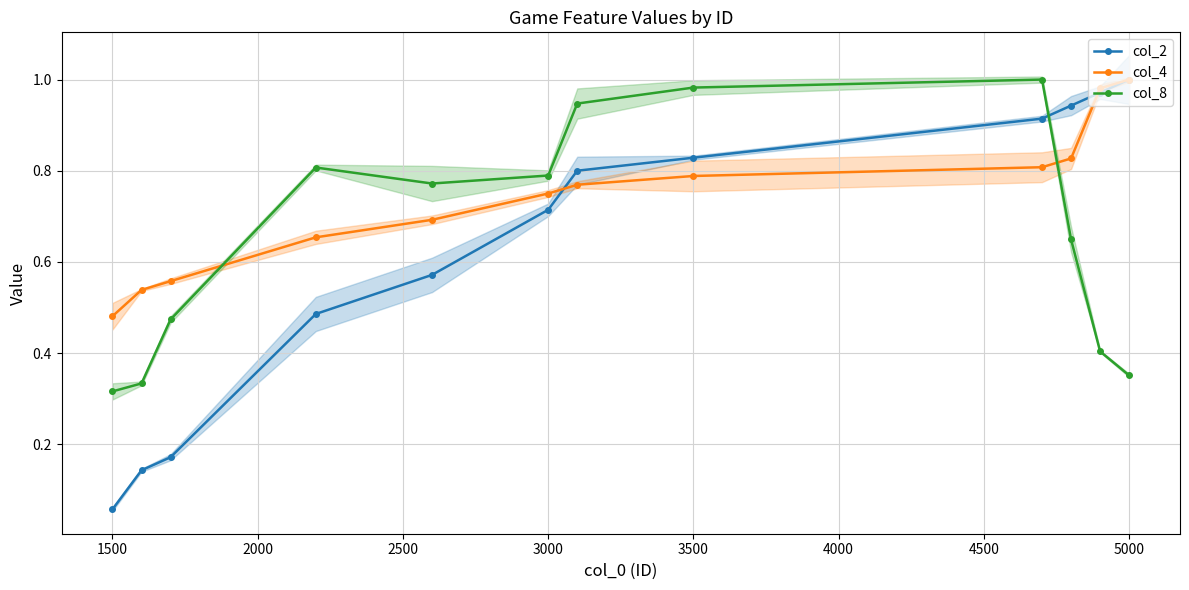

List the series in order of their overall mean, lowest first.

col_2, col_8, col_4